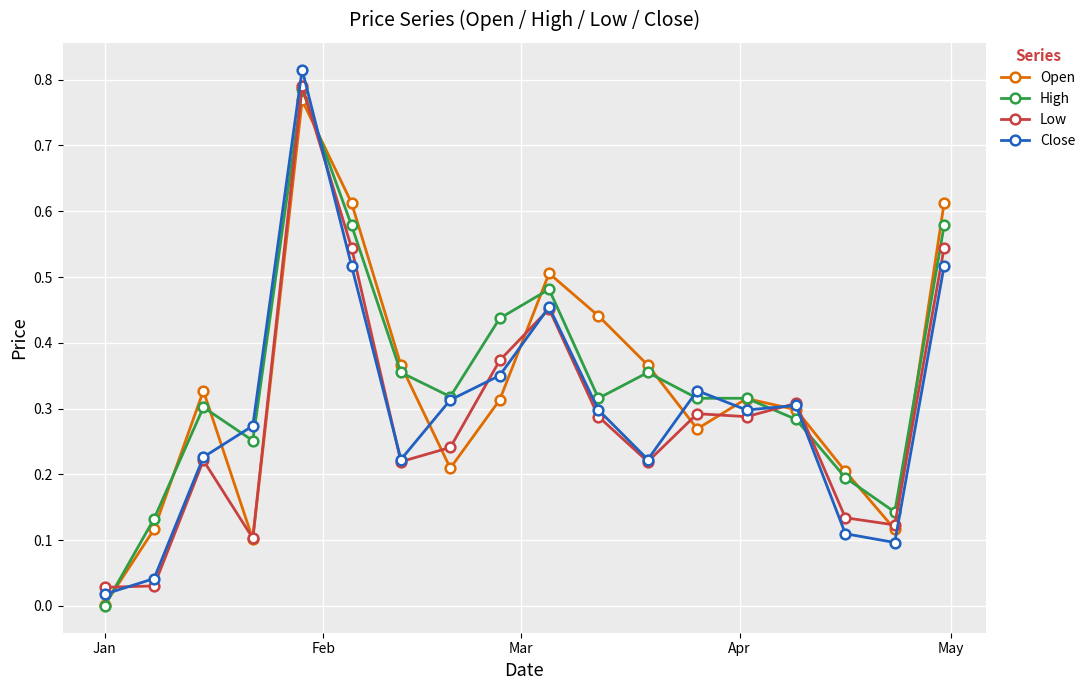

Which series has the largest range (max minus min)?

Close